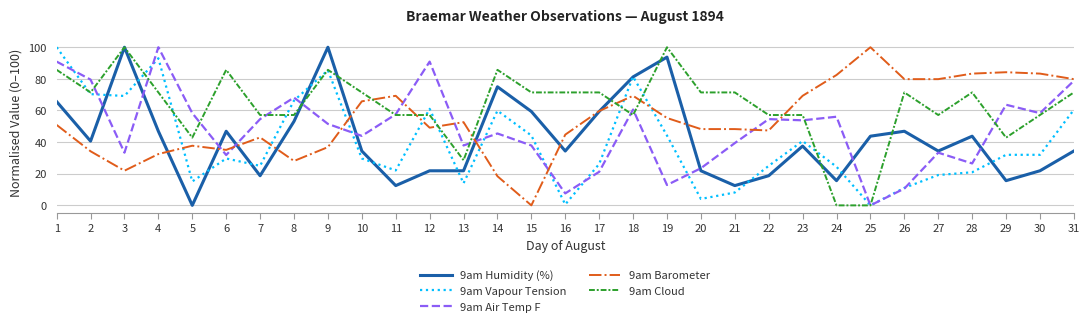

Count the number of data series in this chart.

5